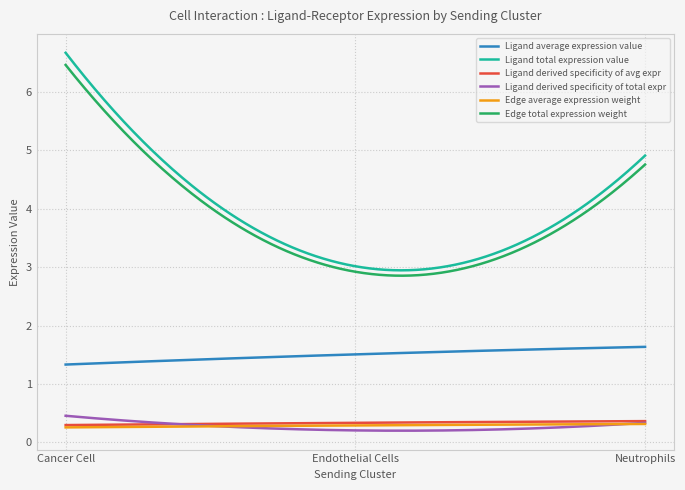

How many lines are shown in the chart?

6